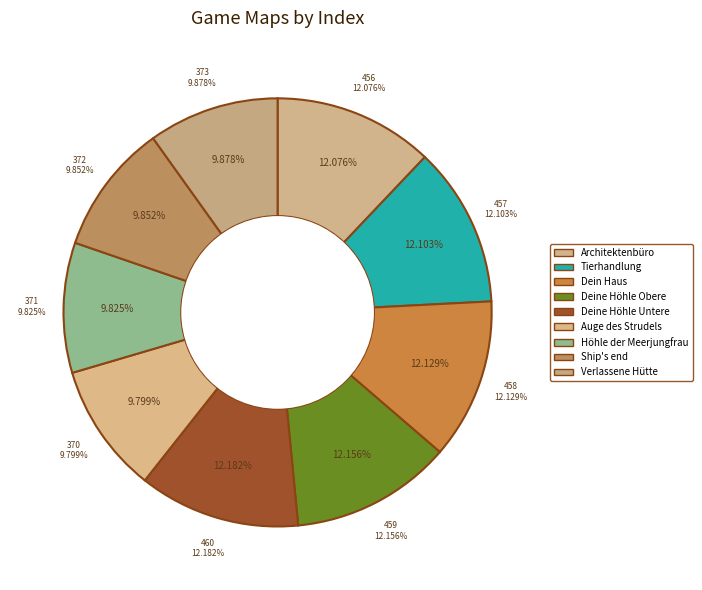

Is it true that Ship's end is 10% of the pie?

True